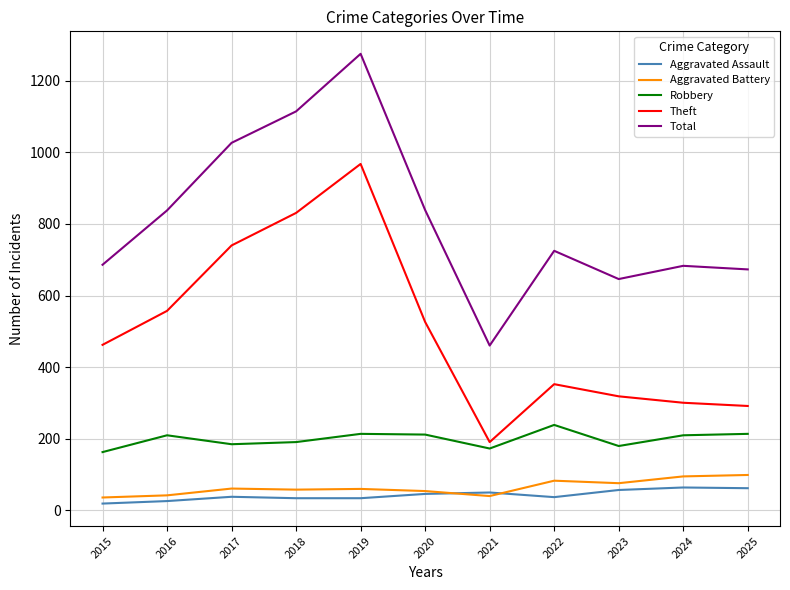

What is the spread (max minus min) of values at 2025?

612